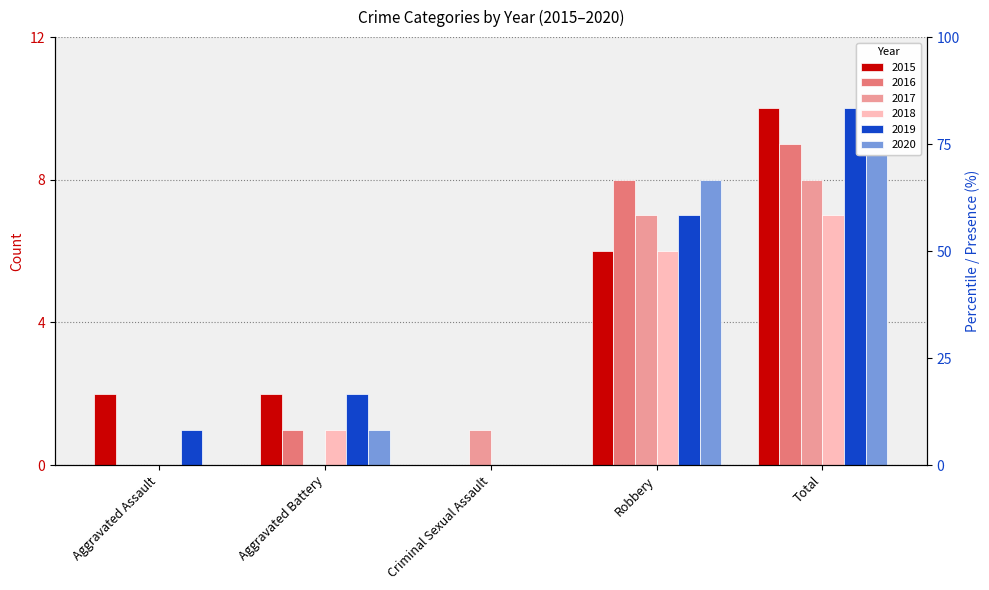

What is the label of the 3rd bar from the right?

Criminal Sexual Assault